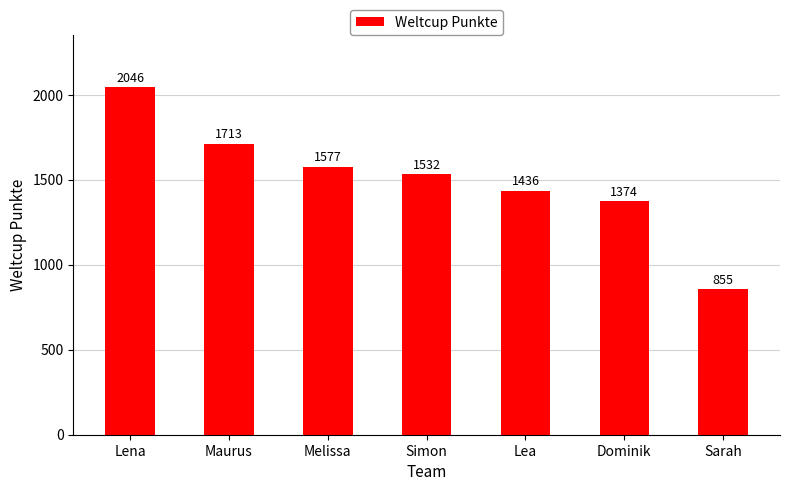

At which category does the chart reach its peak across all series?

Lena